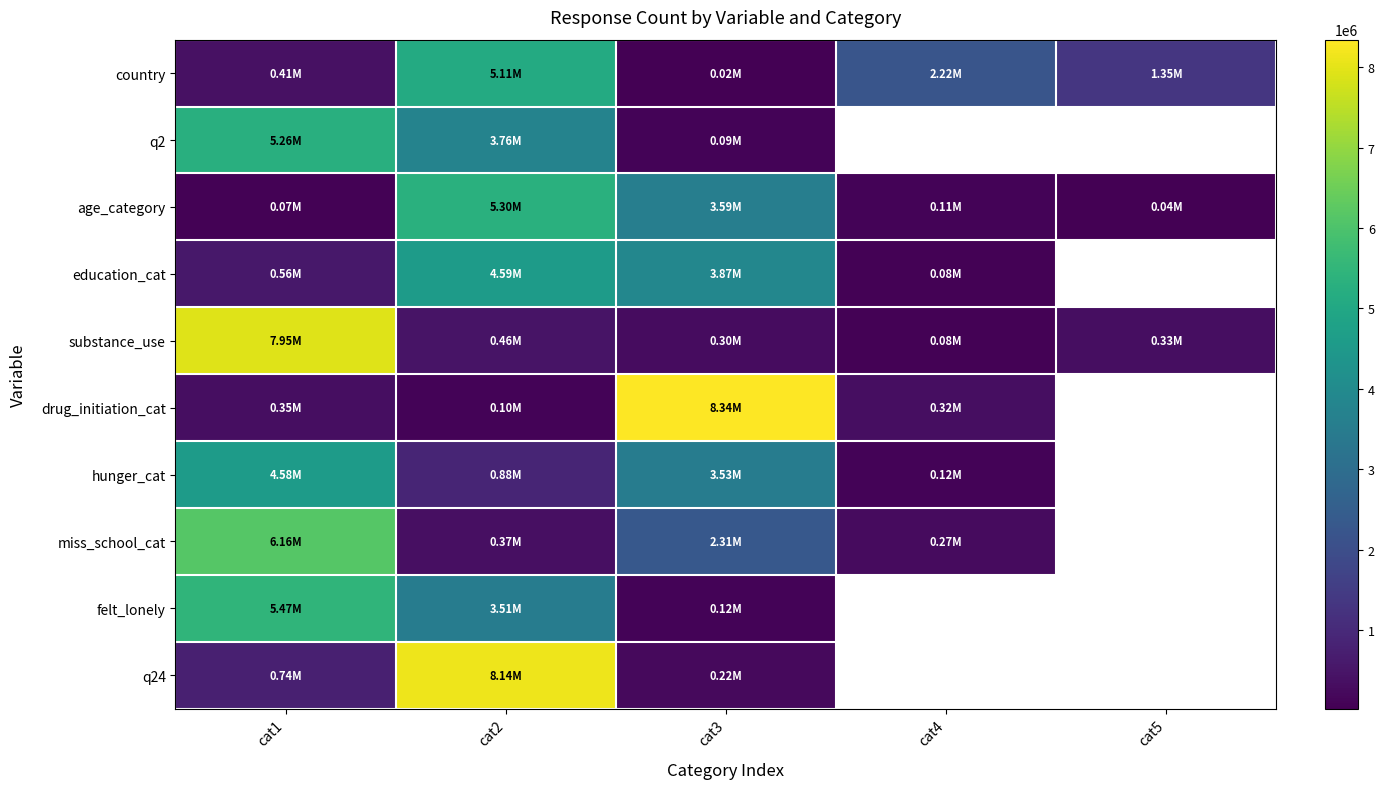

What is the minimum value for drug_initiation_cat?

95806.0